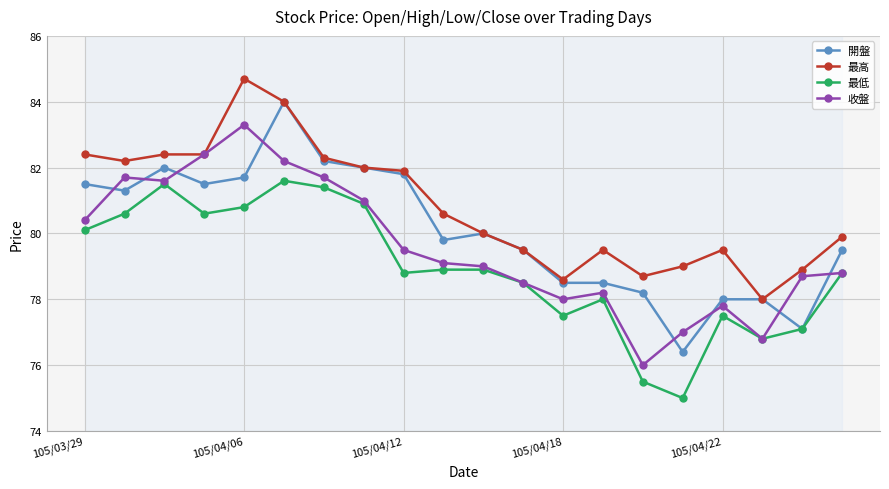

Read the 最高 value at 105/04/18.

78.6